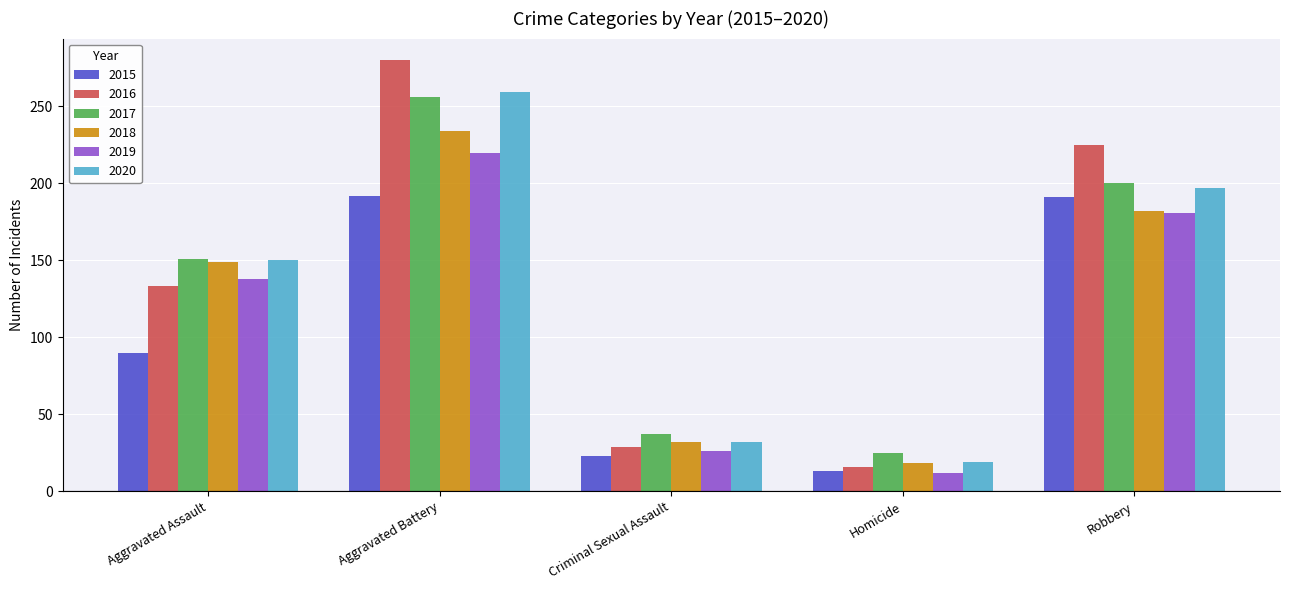

At which category is the sum across all series the highest?

Aggravated Battery